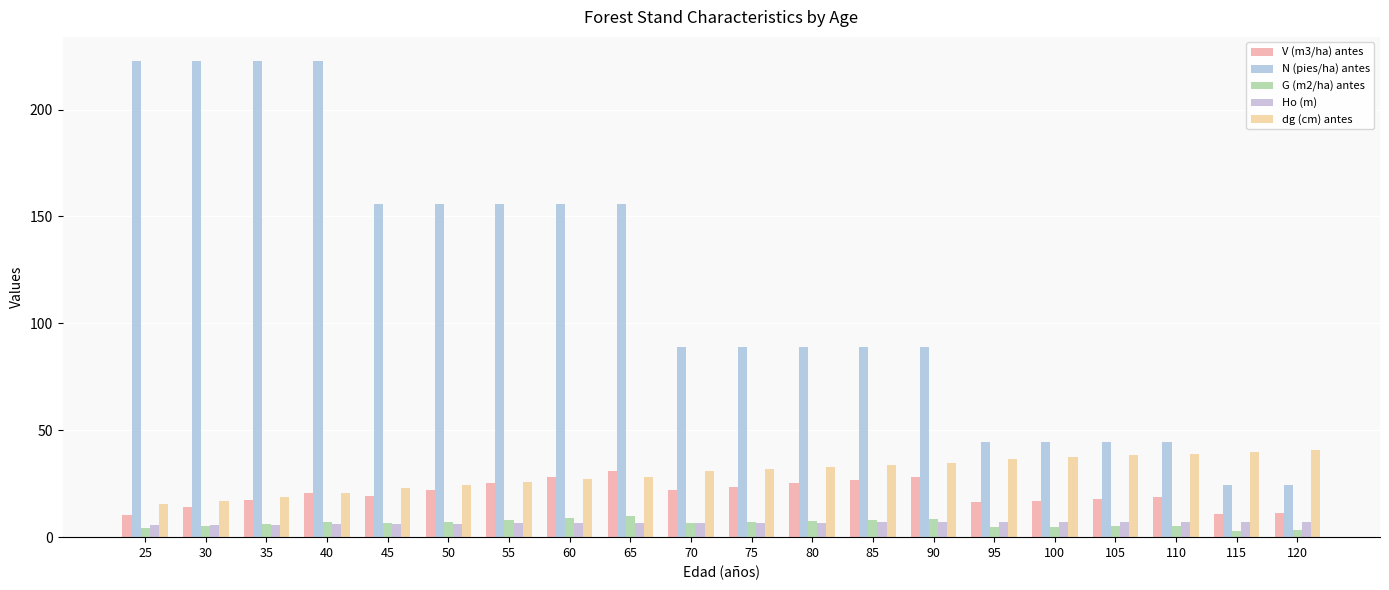

Is it true that G (m2/ha) antes equals 2.1 at 65?

False